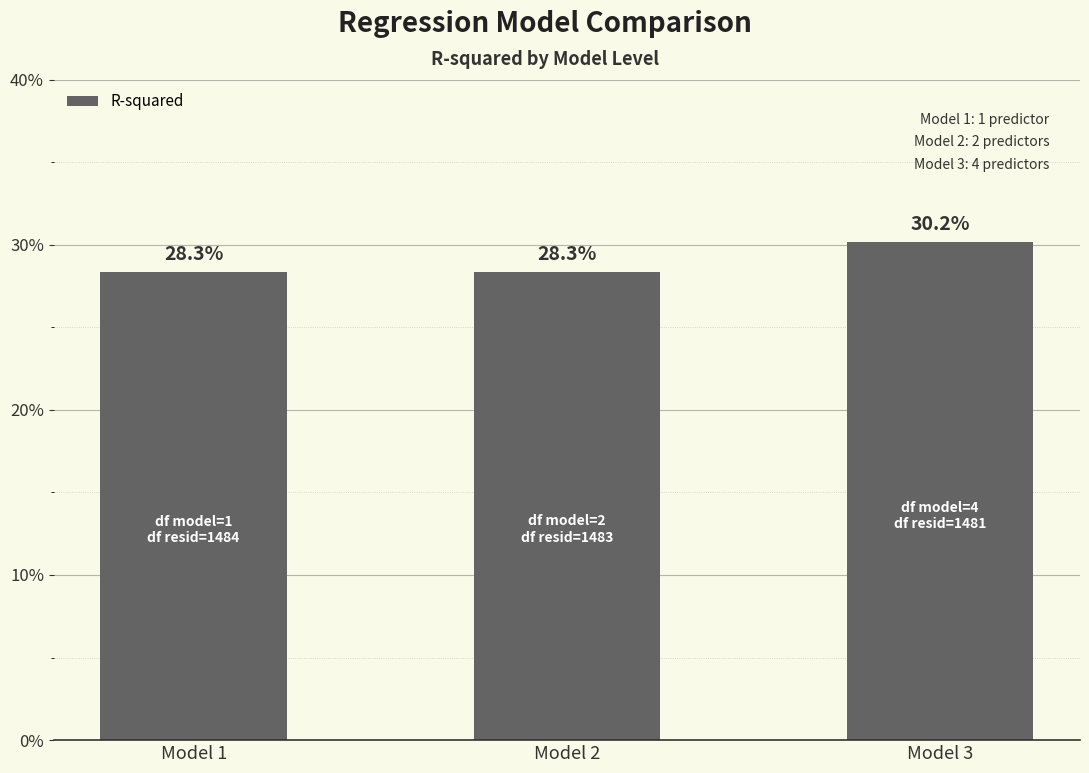

Are the bars grouped side by side (vs. stacked)?

No